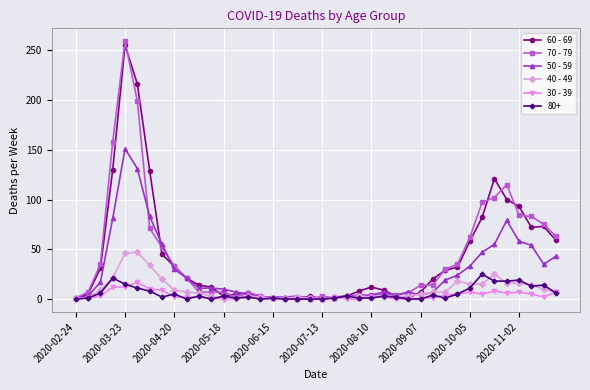

What is the average value of the 40 - 49 series?

10